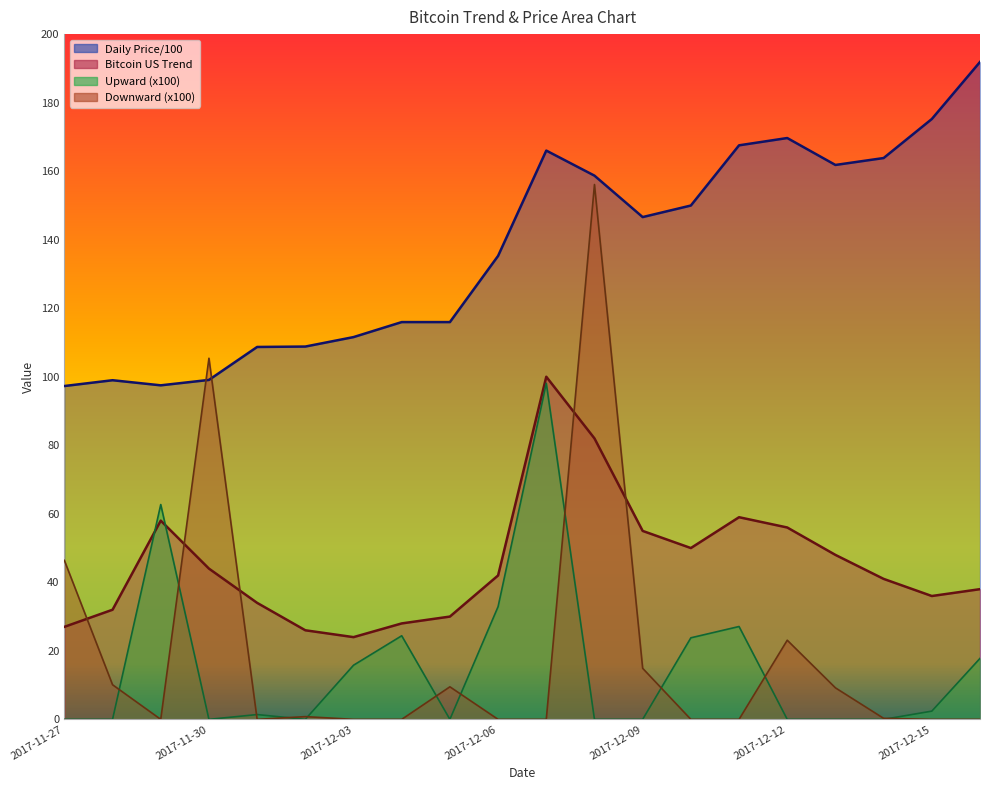

What is the label of the 13th point from the left?

2017-12-09